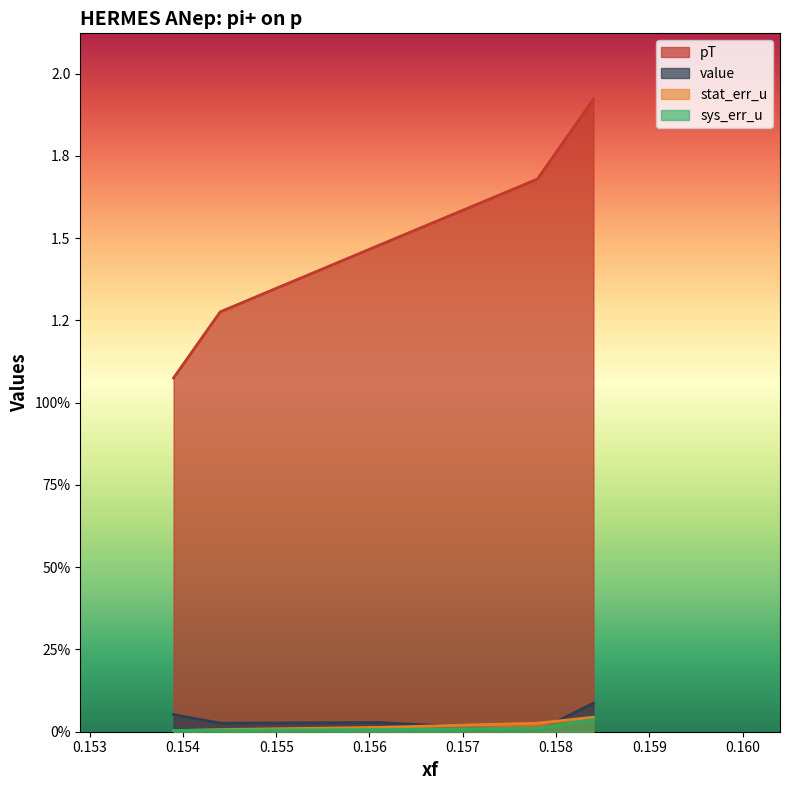

True or false: pT and sys_err_u intersect in this chart.

False